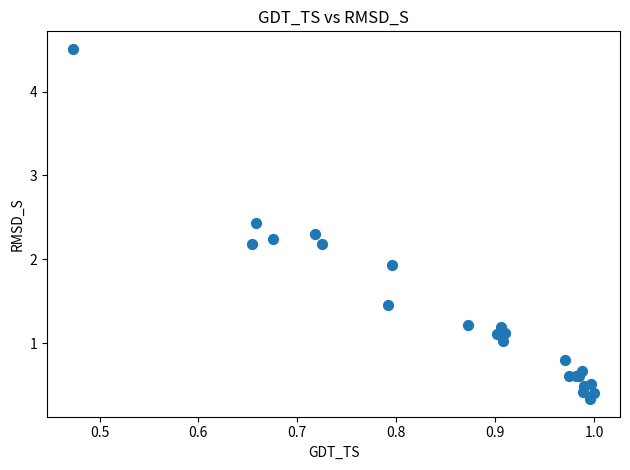

What Y value in the scatter plot is closest to 2?

1.9